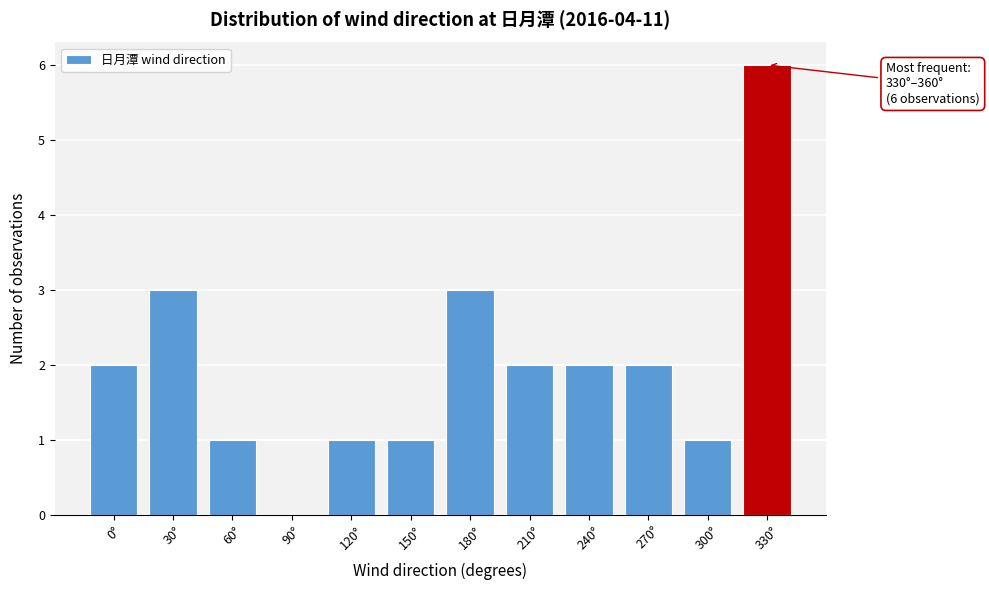

Reading left to right, transcribe all the data shown in this chart.

0°=2	30°=3	60°=1	90°=0	120°=1	150°=1	180°=3	210°=2	240°=2	270°=2	300°=1	330°=6